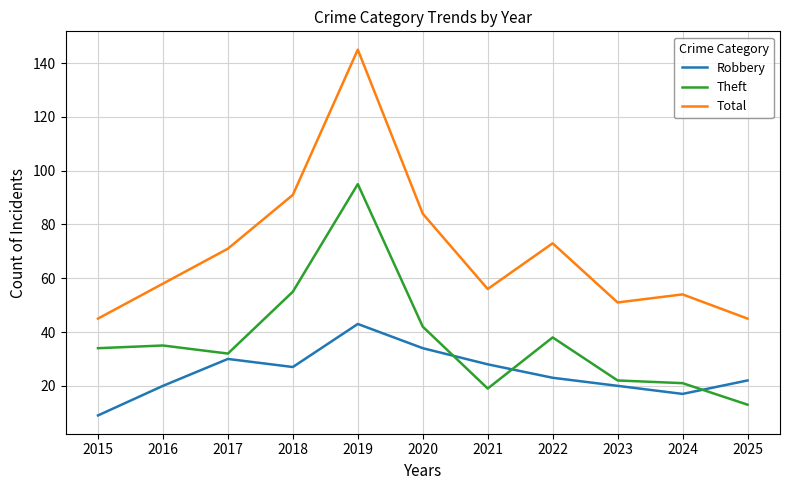

Which series has the widest spread of values?

Total